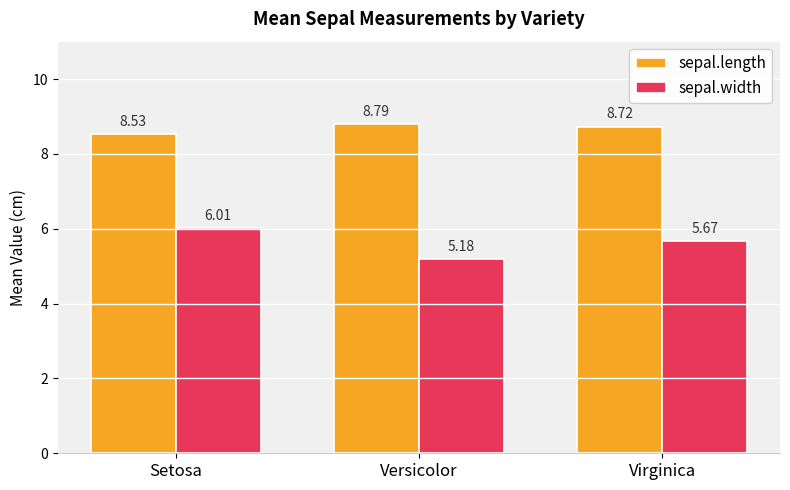

List the series in order of their peak value, highest first.

sepal.length, sepal.width